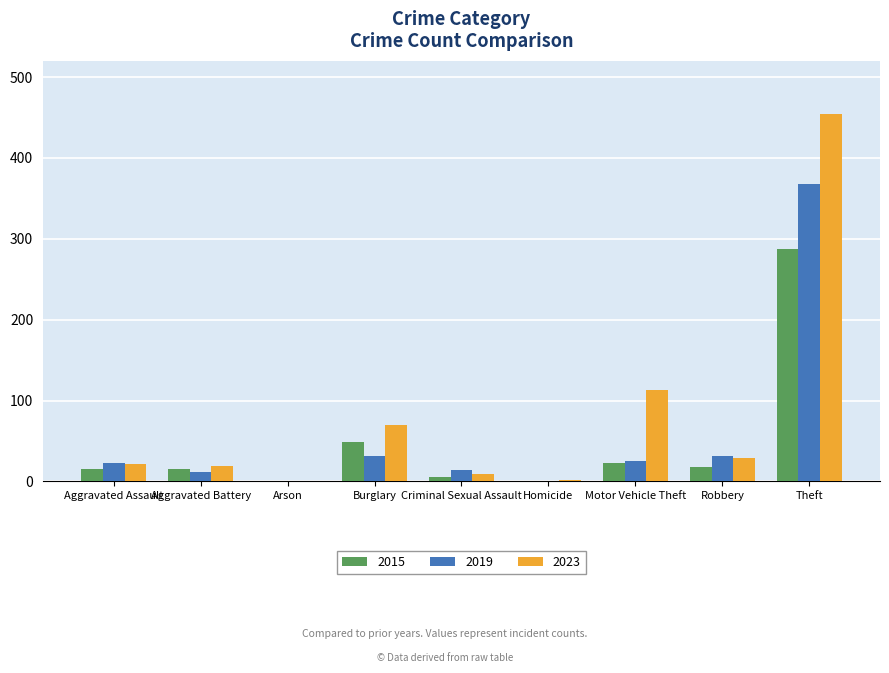

How many categories are shown in the chart?

9